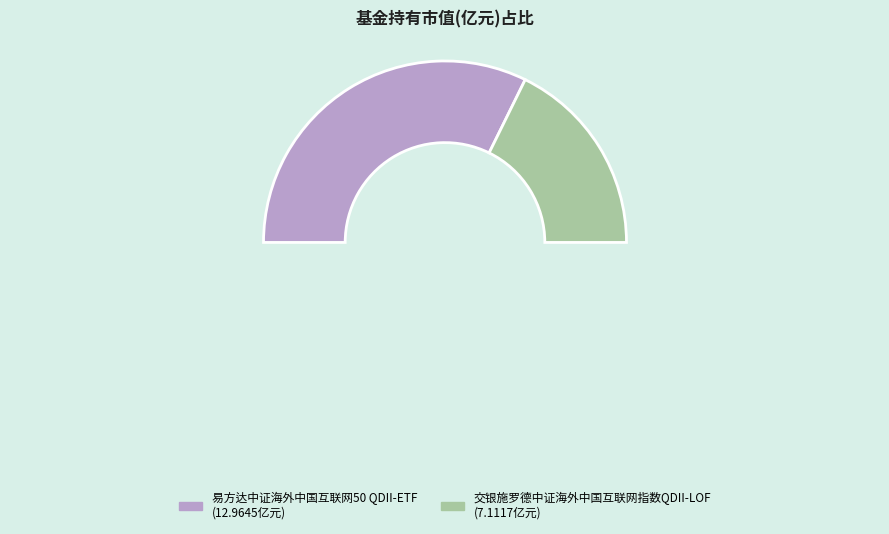

Count the number of slices in the pie.

3